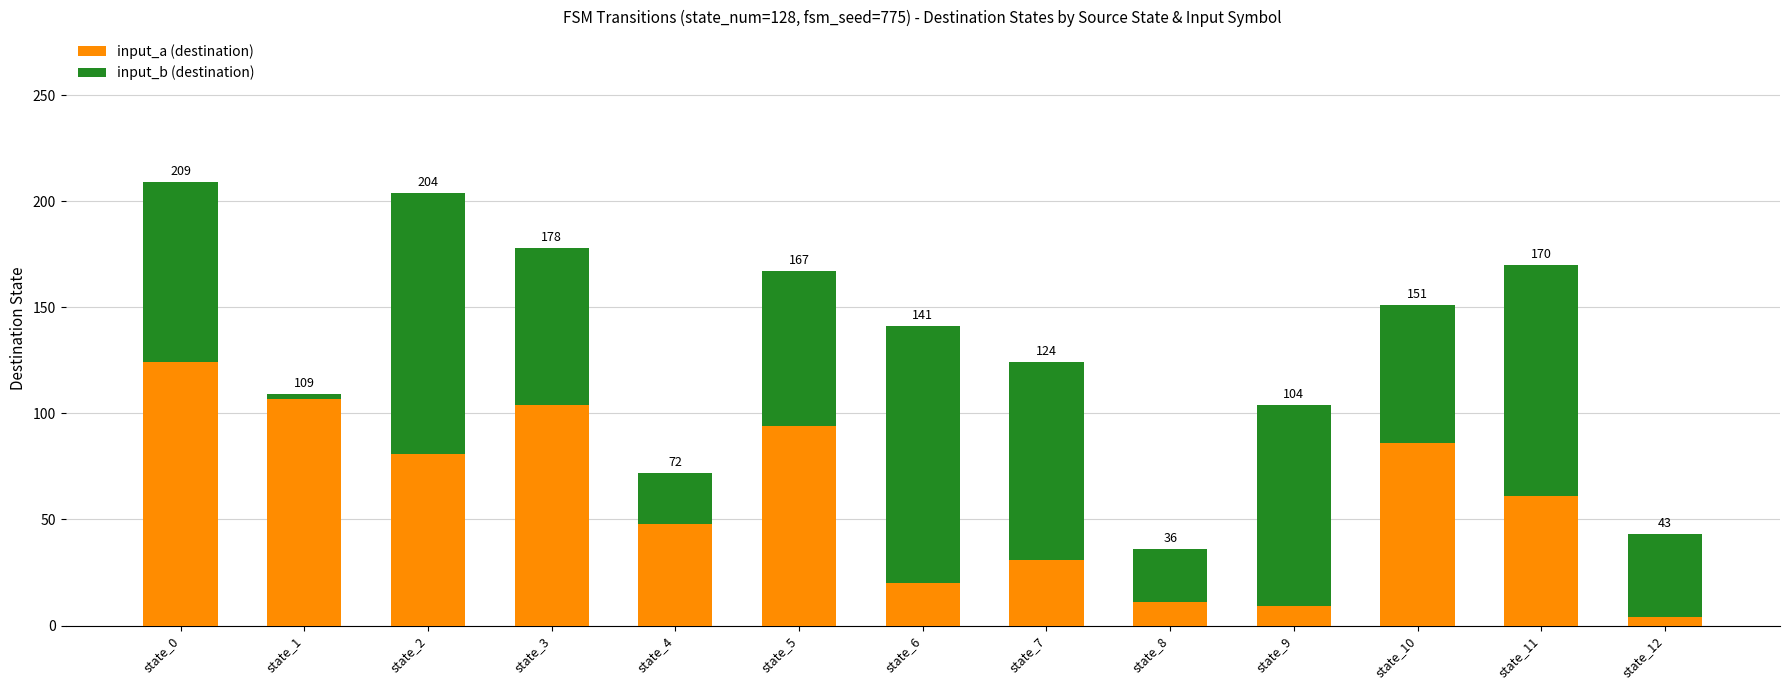

True or false: input_b (destination) has a value of 32 at state_3.

False